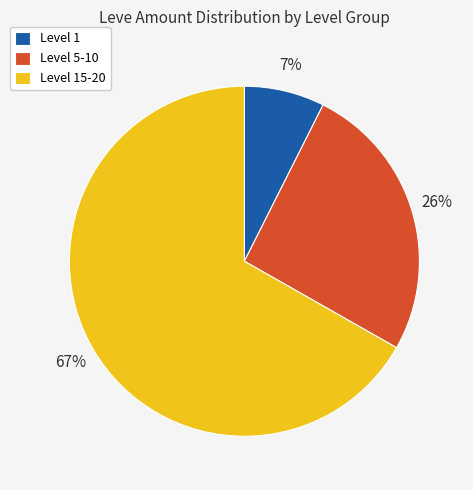

How many segments does this pie chart have?

3